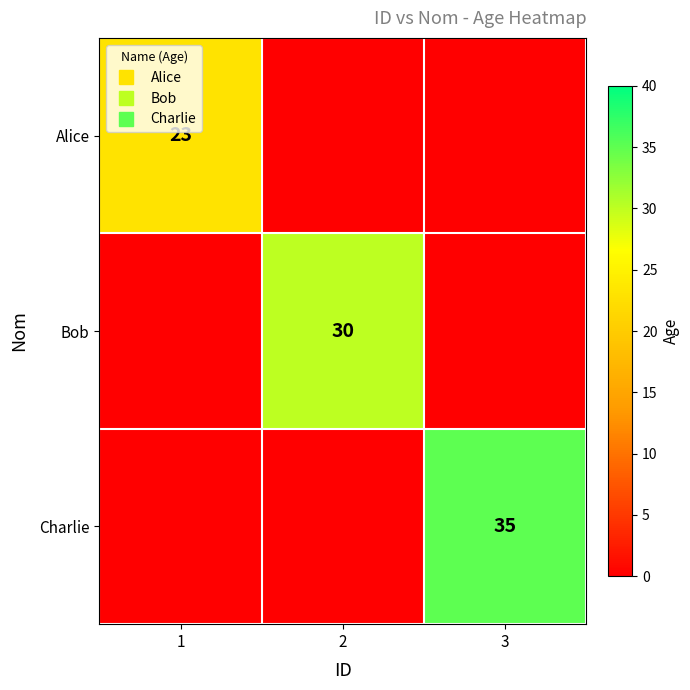

Count the number of categories in the chart.

3